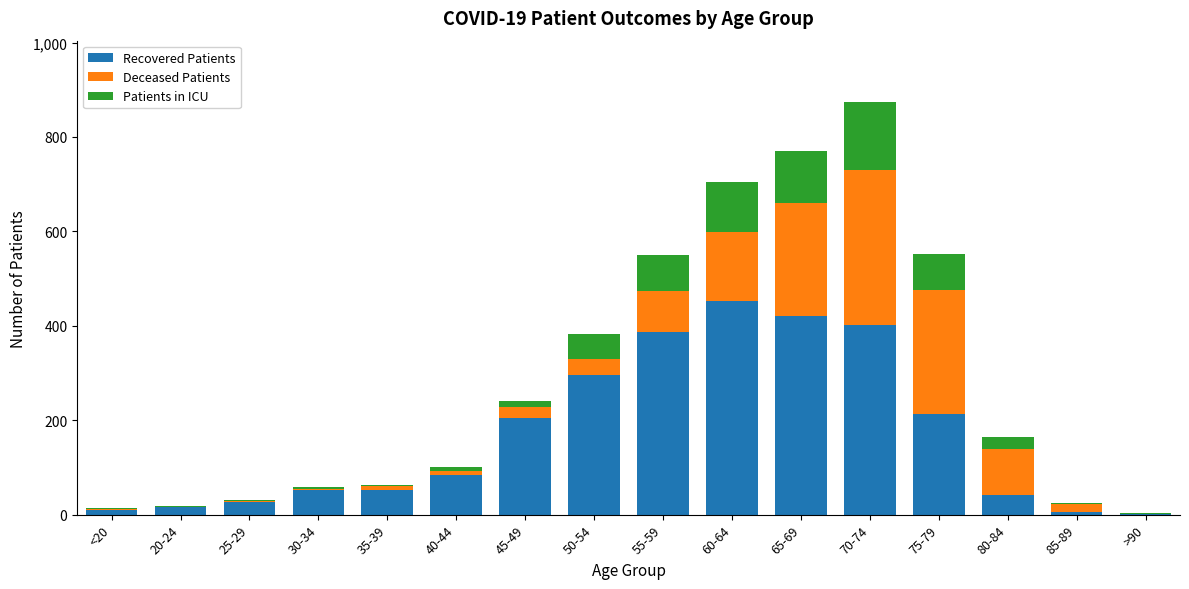

At which label does Recovered Patients reach its peak?

60-64